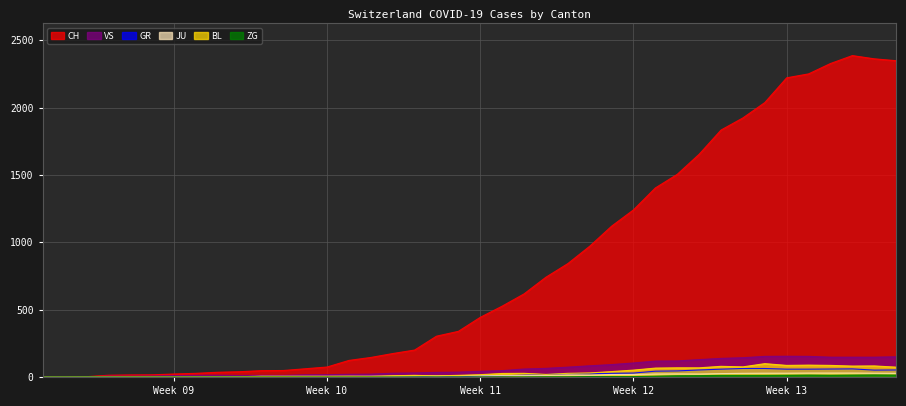

What is the difference between the second highest and minimum values in the VS series?

153